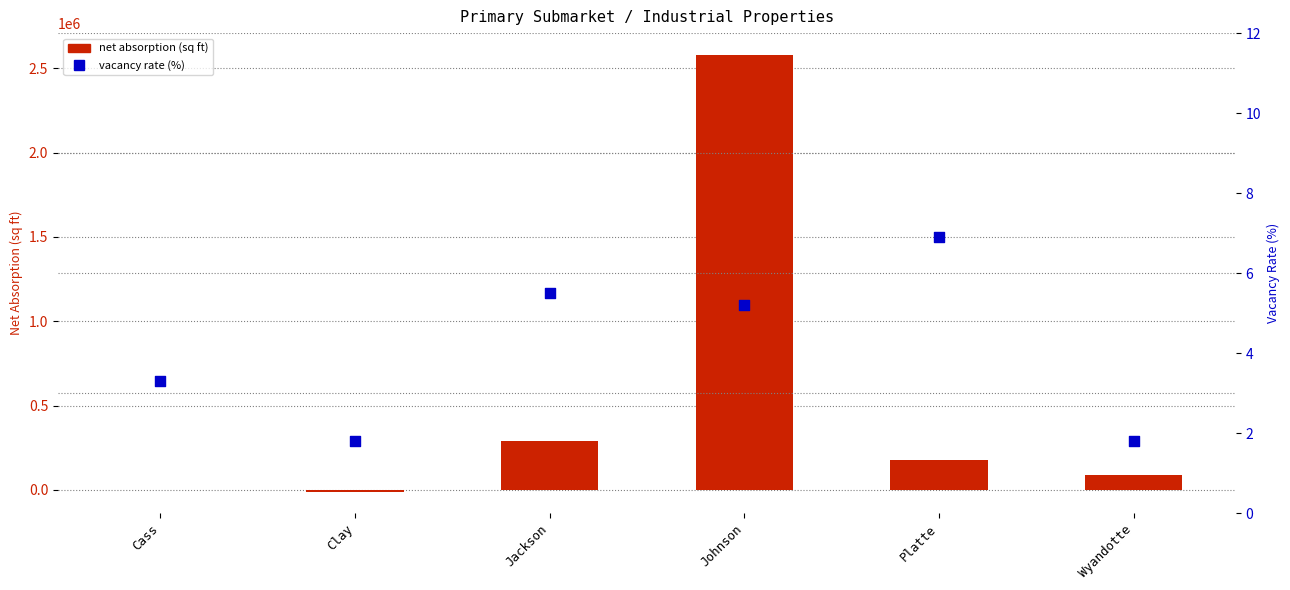

At how many categories does at least one series exceed 2333498?

1